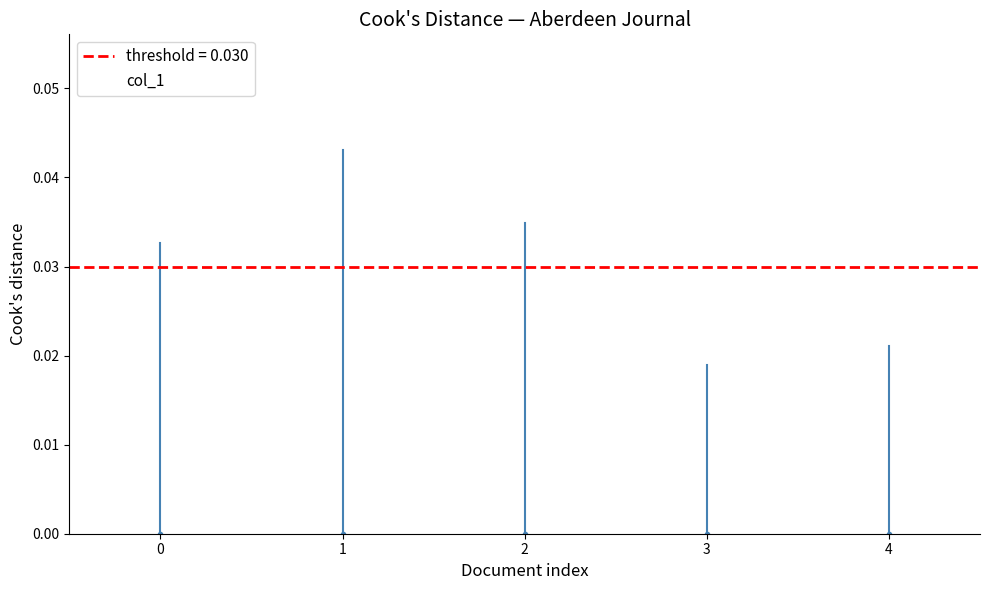

Rank the categories by value from lowest to highest.

3, 4, 0, 2, 1